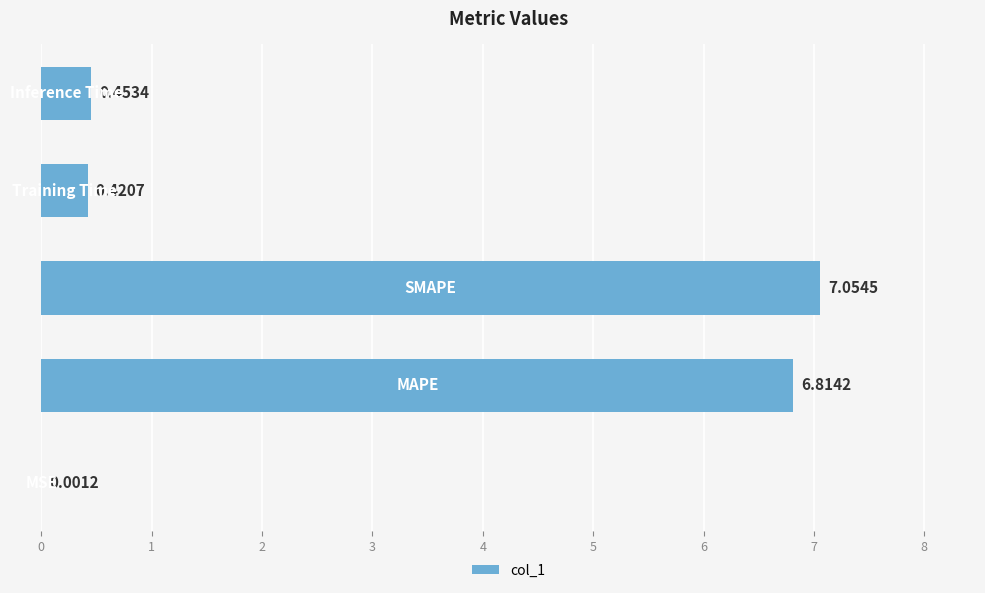

What is the sum of all values?

14.7